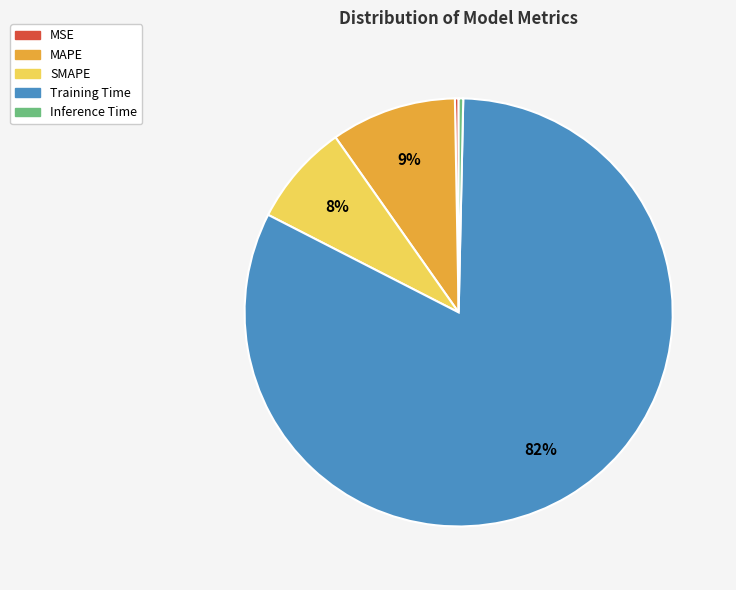

The Training Time slice represents 74% of the pie. True or false?

False